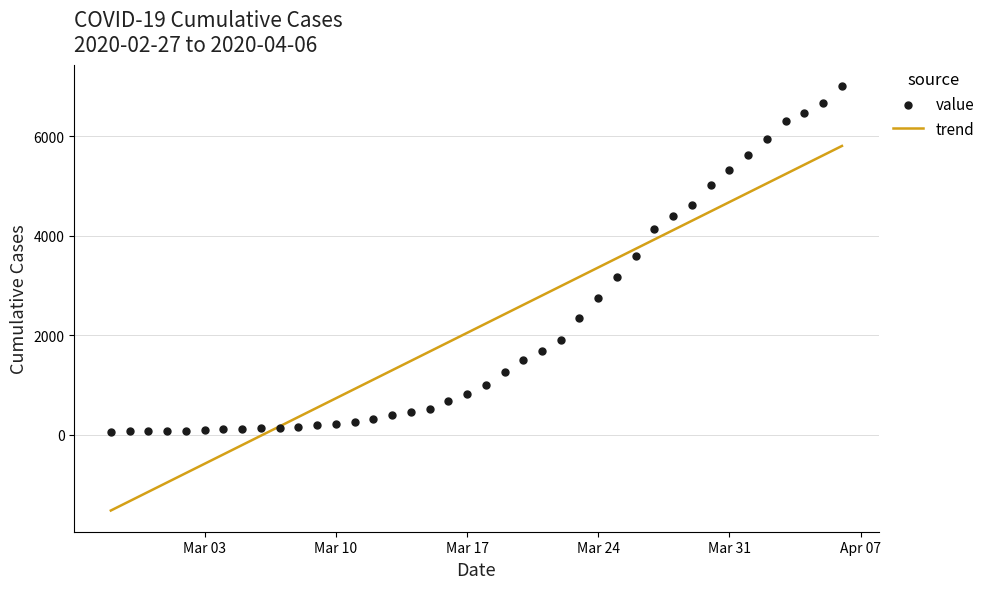

Which series has the widest spread of Y values?

trend